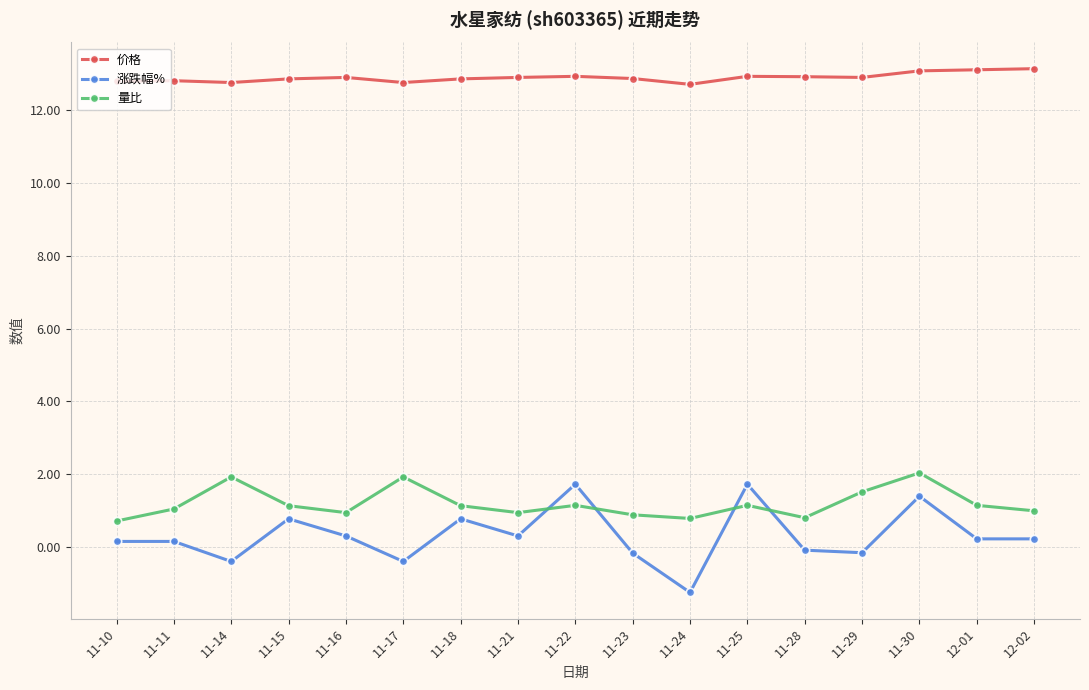

At 11-21, list the series in order from largest to smallest.

价格, 量比, 涨跌幅%